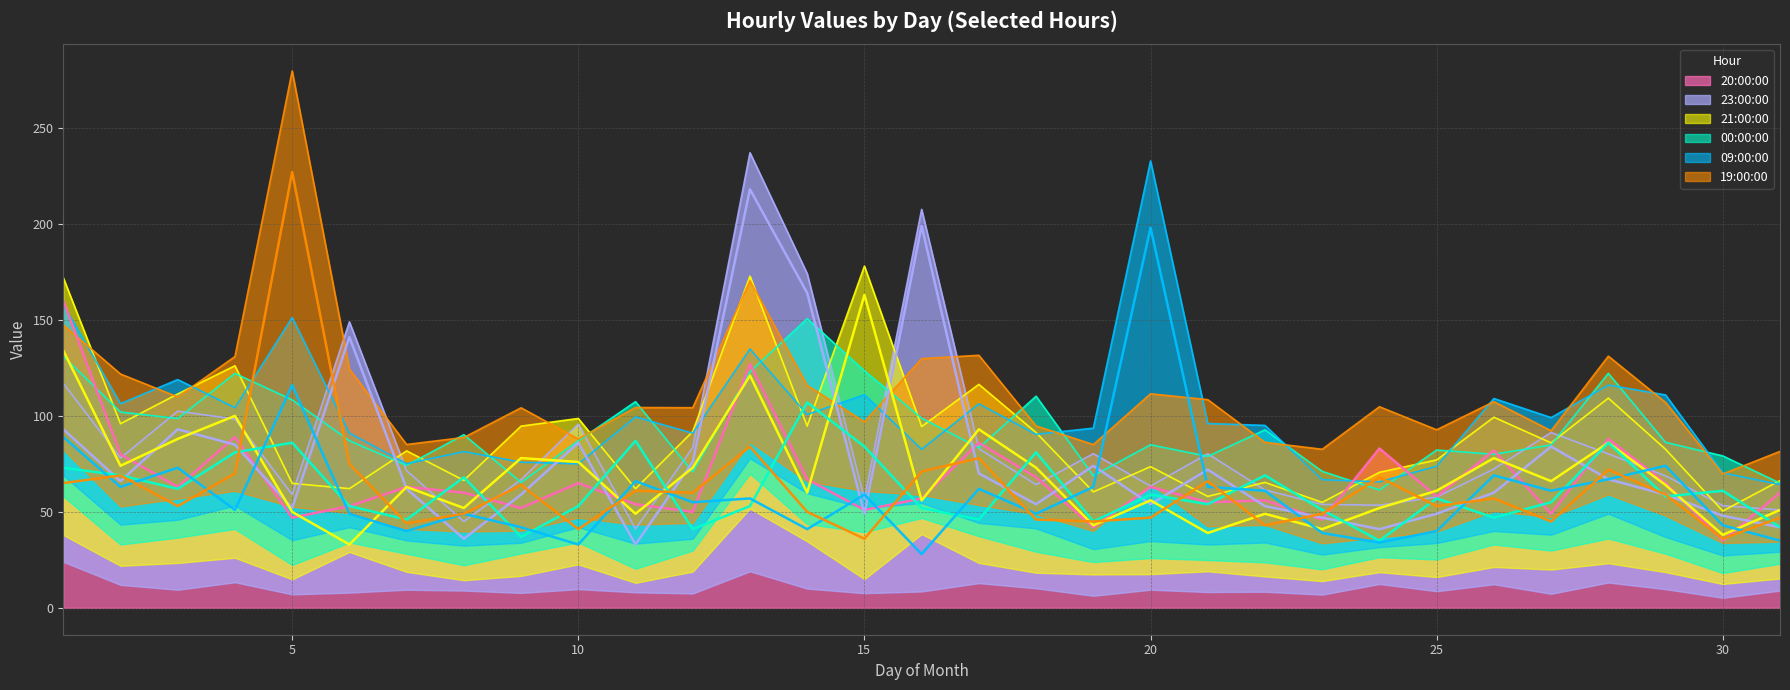

At which label does 19:00:00 reach its peak?

5